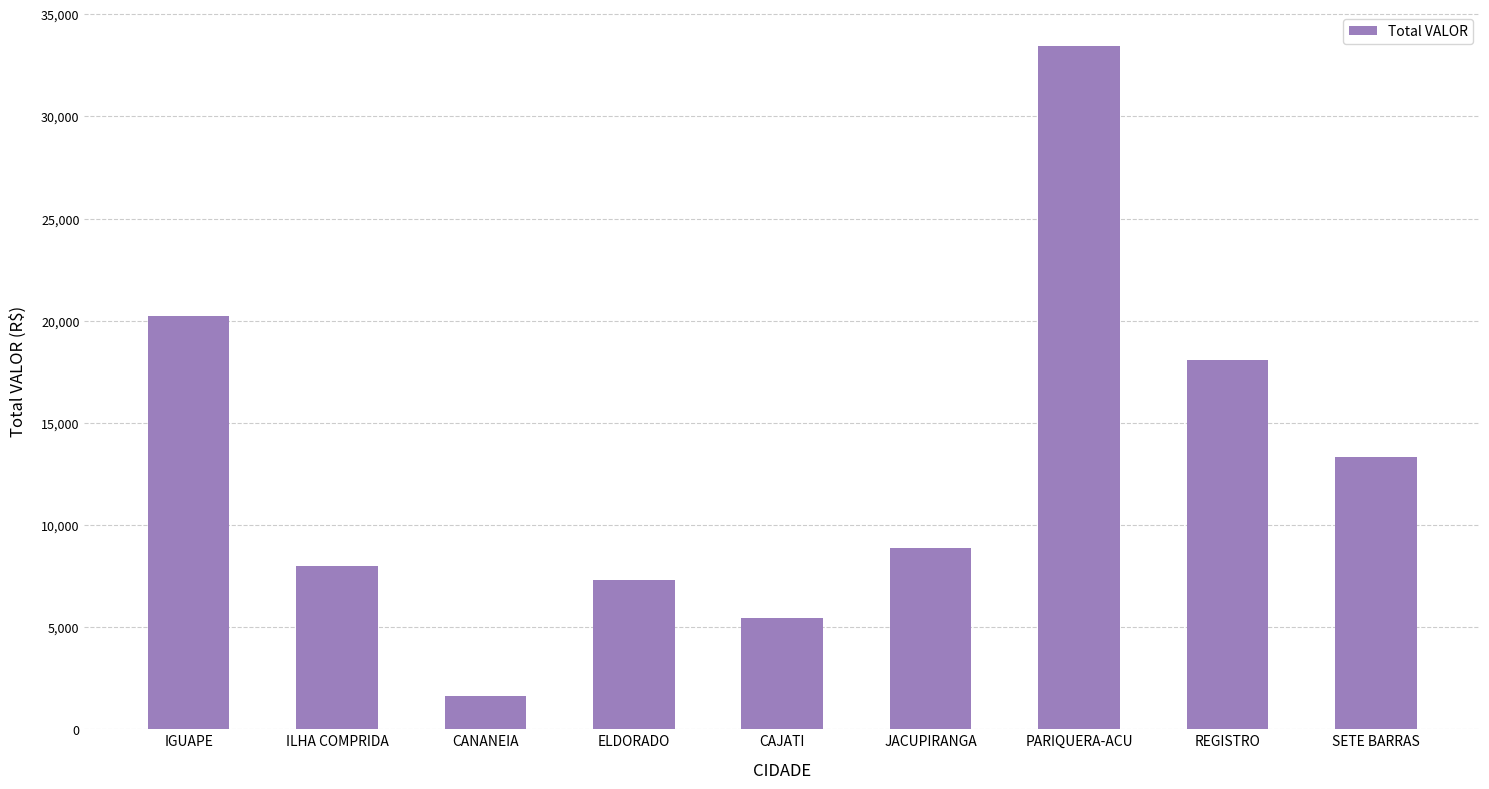

How many bars are there in total?

9